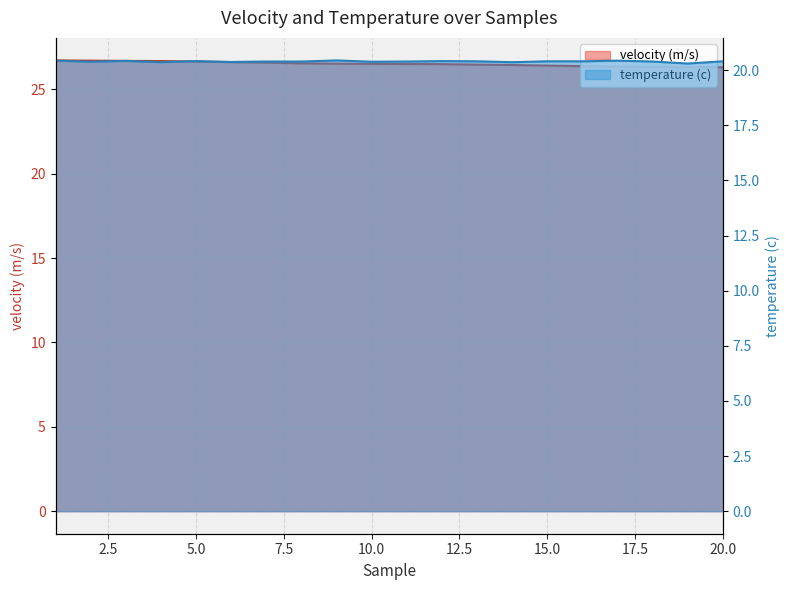

At how many categories does at least one series exceed 24?

20